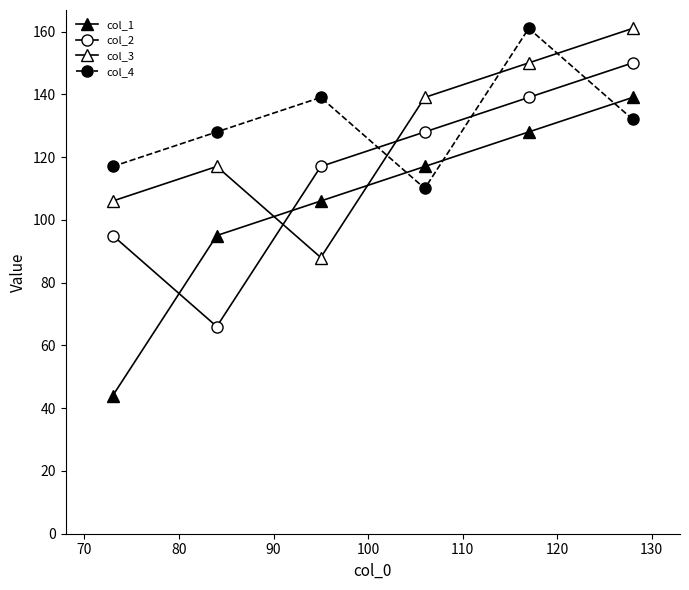

How many lines are shown in the chart?

4